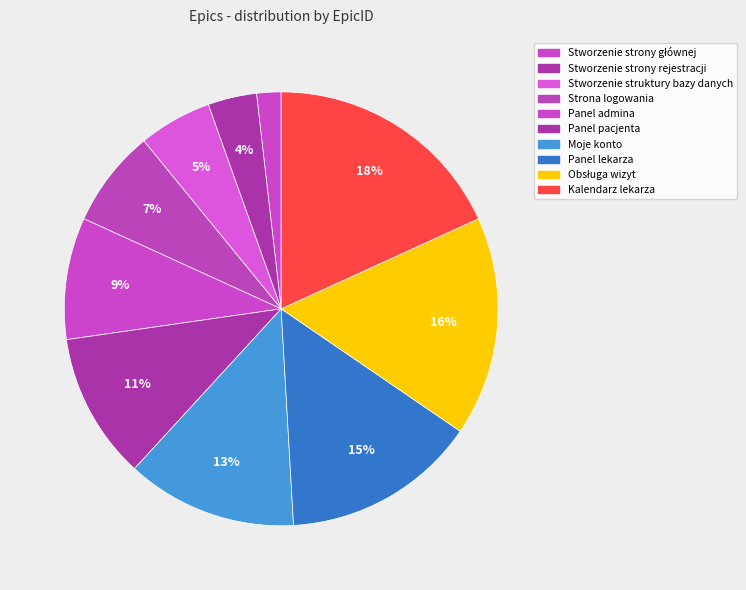

What is the largest slice in the pie chart?

Kalendarz lekarza